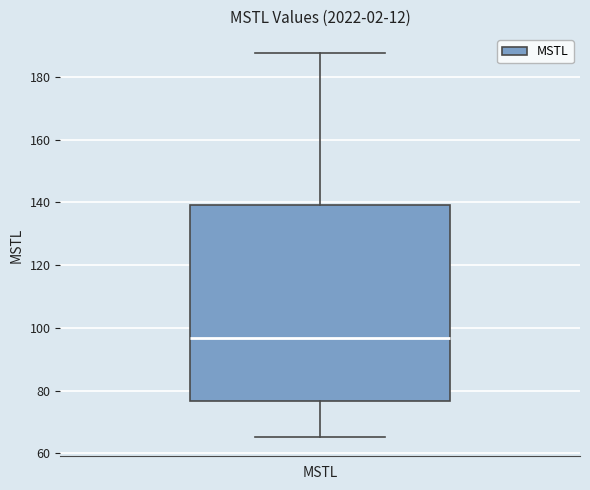

Transcribe this box plot: give where the median line is, the range the box spans, and where the two whiskers end, as read against the y-axis. The values are not printed on the chart, so give them approximately, as read against the axis.

median 96, box 76 to 140, whiskers 66 to 188